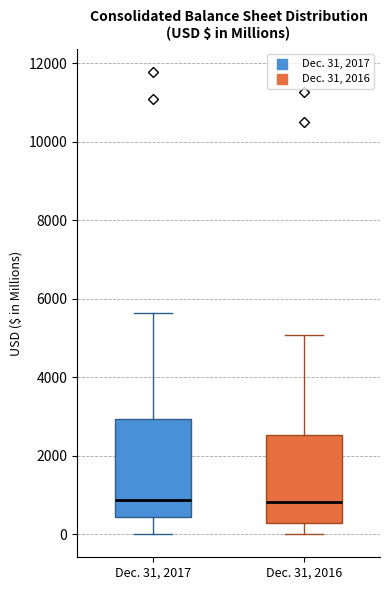

Where does the median line of the box for Dec. 31, 2016 sit on the y-axis? The values are not printed on the chart, so give them approximately, as read against the axis.

800